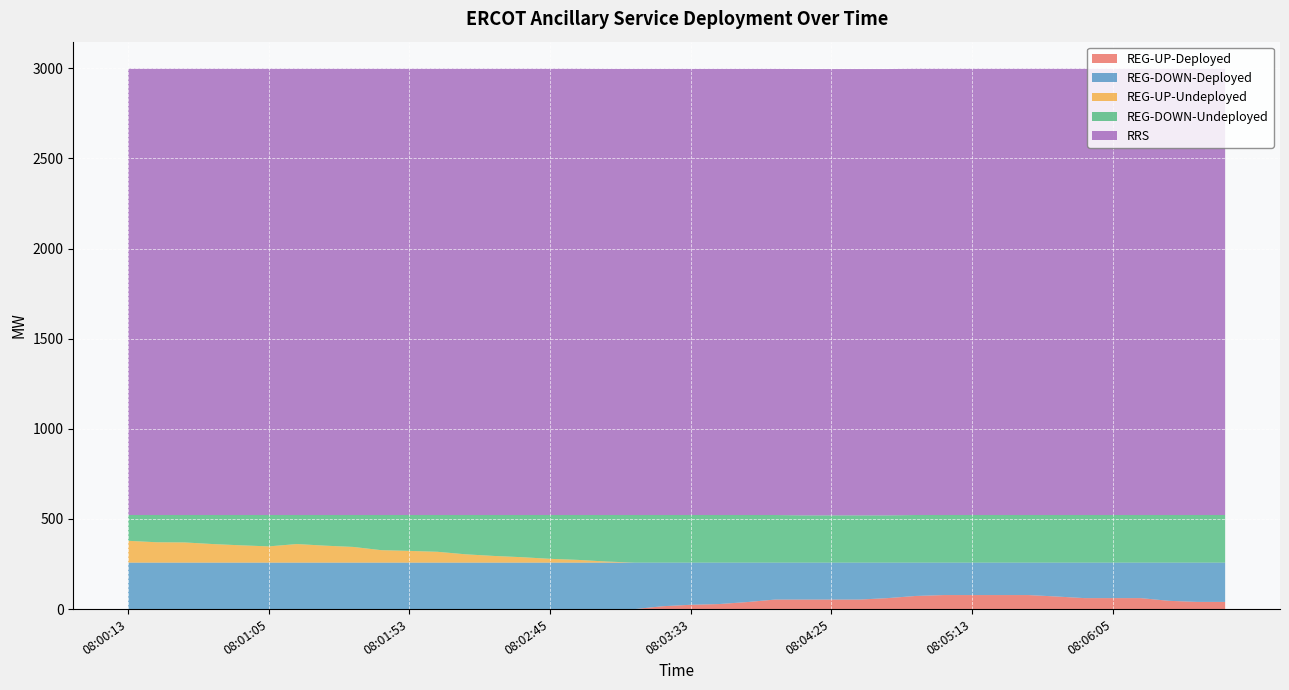

What is the difference between the maximum and minimum values in the REG-DOWN-Undeployed series?

121